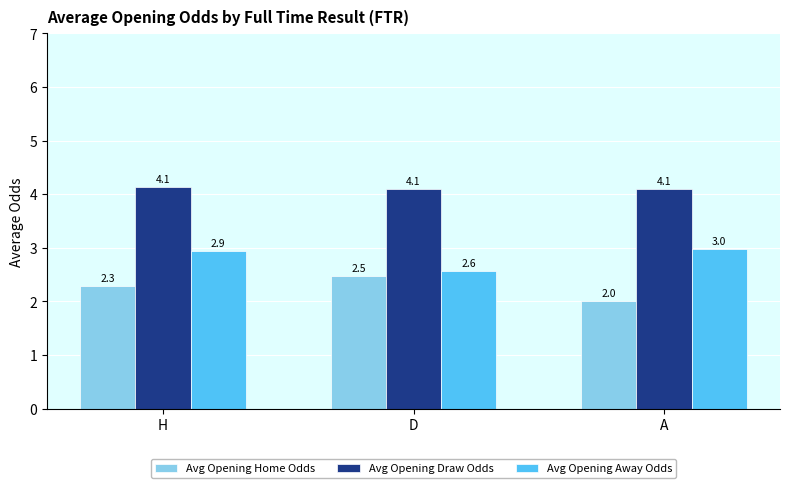

At which category is the sum across all series the highest?

H